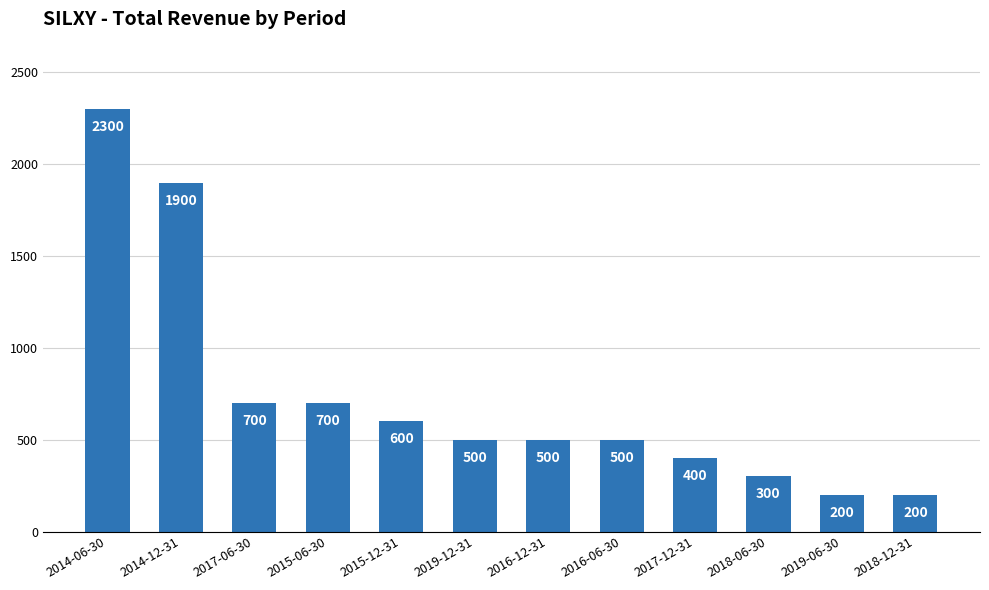

What is the change in value from 2016-06-30 to 2018-12-31?

-300